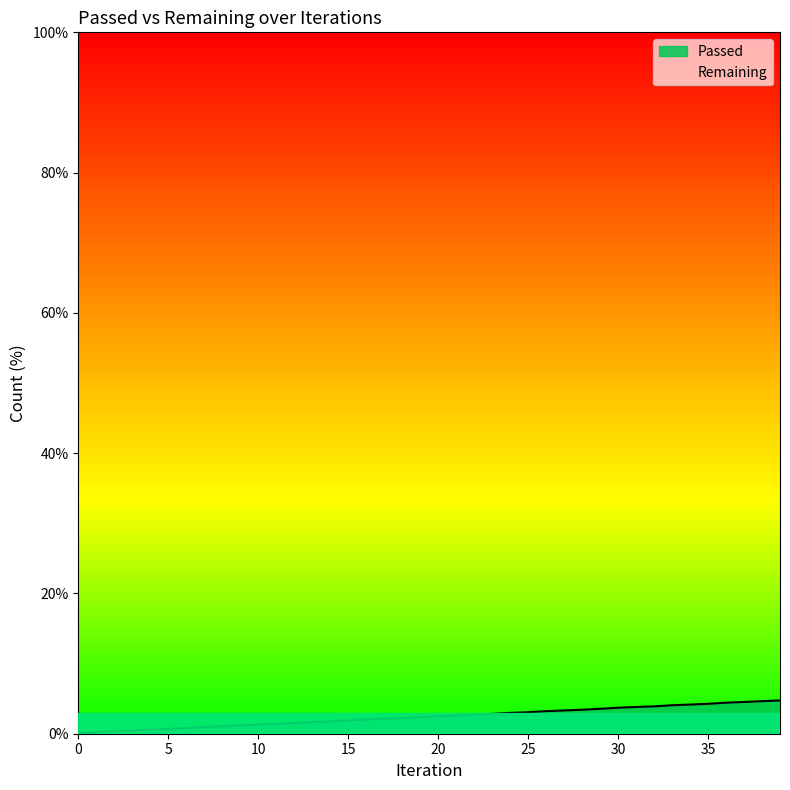

What is the greatest value displayed?

4.7